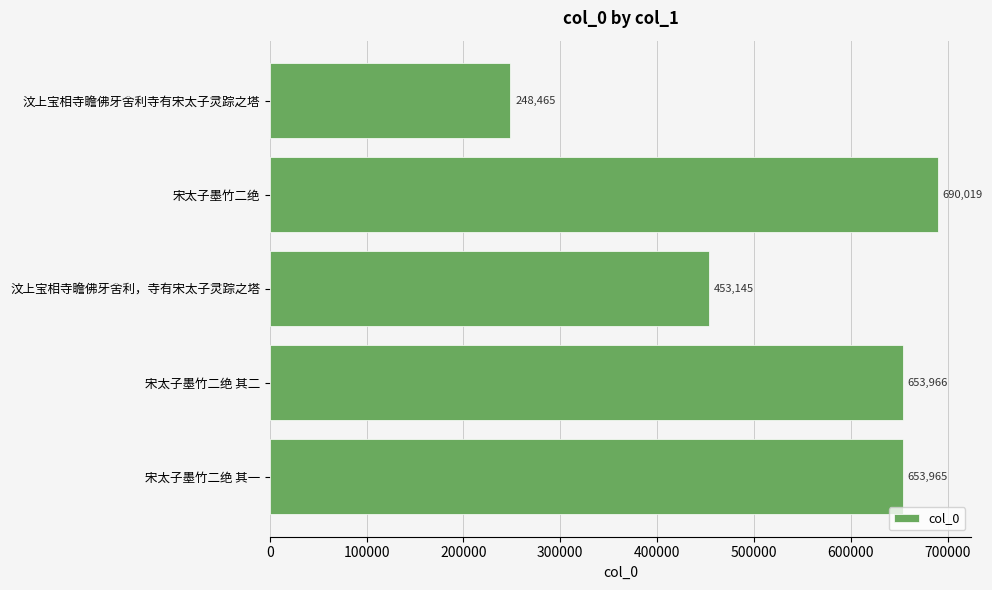

Is it true that the value at 宋太子墨竹二绝 其二 is 653966?

True